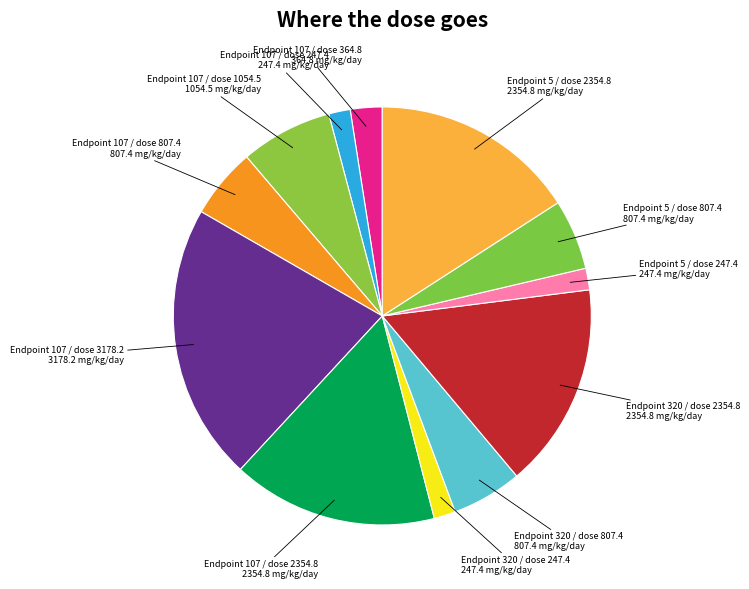

True or false: Endpoint 320 / dose 247.4 accounts for 2% of the total.

True